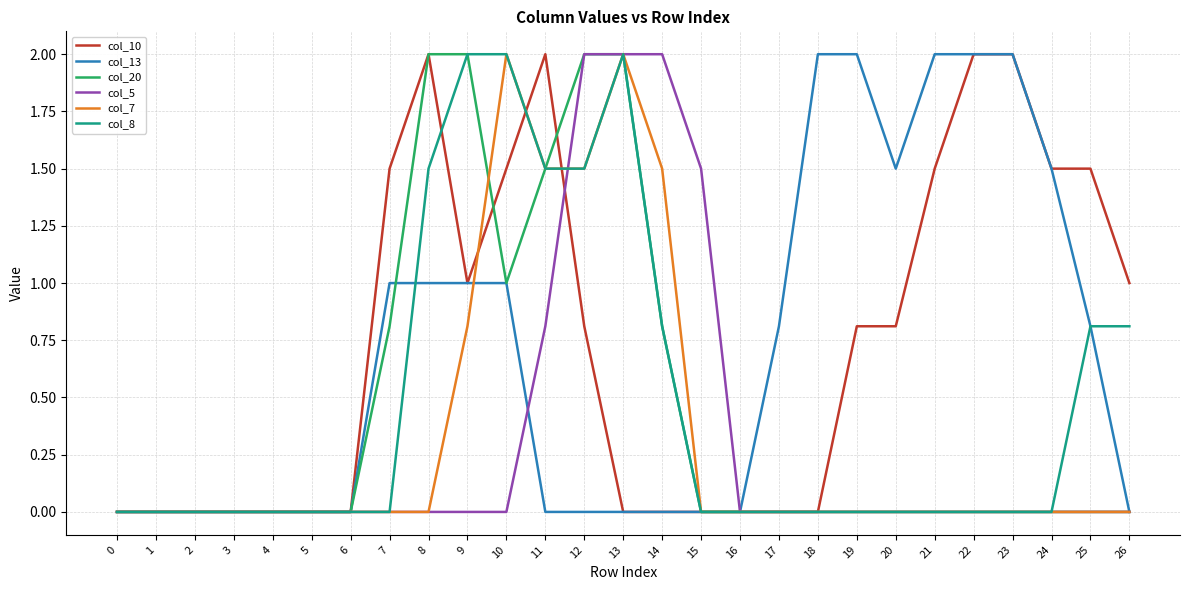

What is the spread (max minus min) of values at 23?

2.0